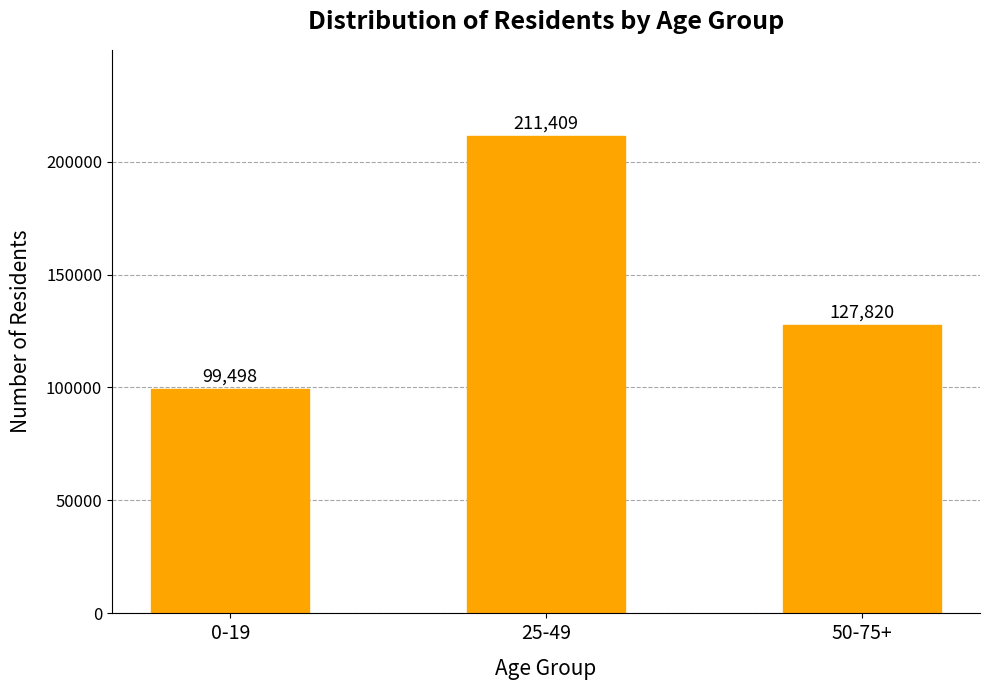

What is the label of the 1st bar from the right?

50-75+